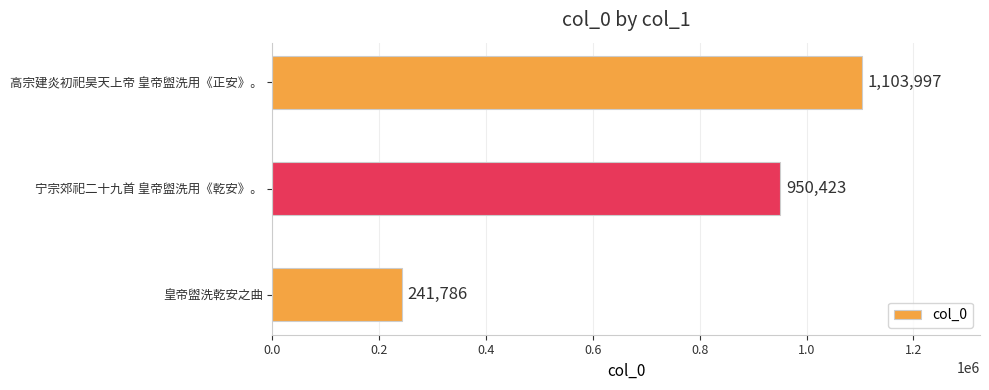

Does the chart contain any negative values?

No